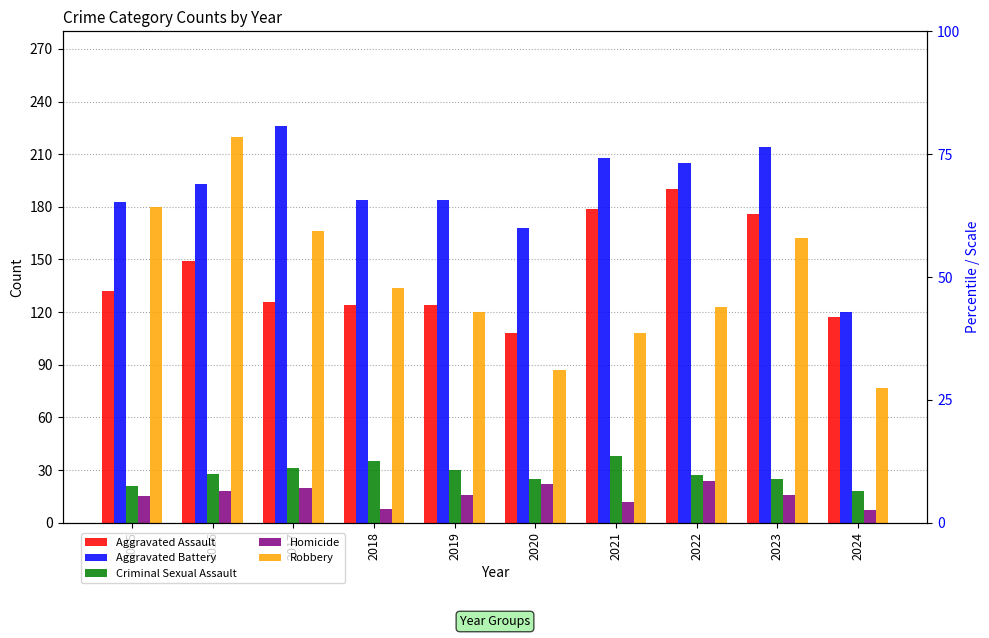

What is the total value across all series at 2020?

410